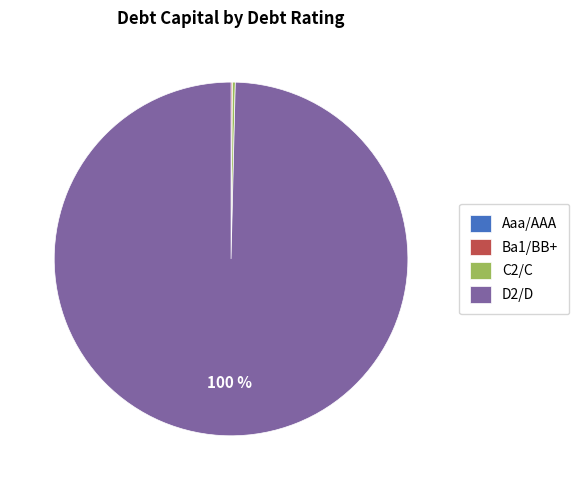

What percentage is the D2/D slice, to the nearest percent?

100%